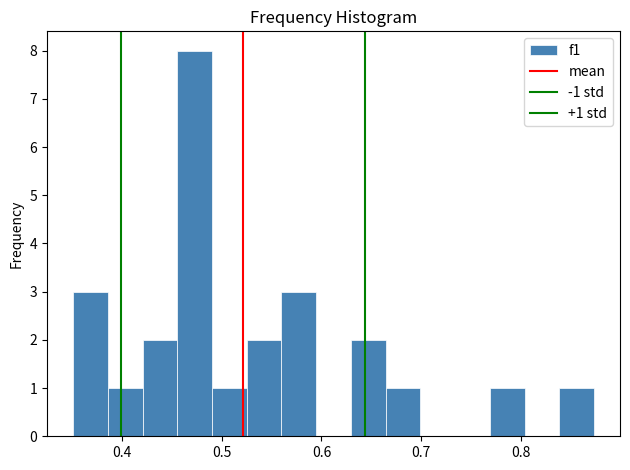

Around what value on the x-axis is the tallest bar? Give the approximate position of its centre, as read against the axis.

0.47